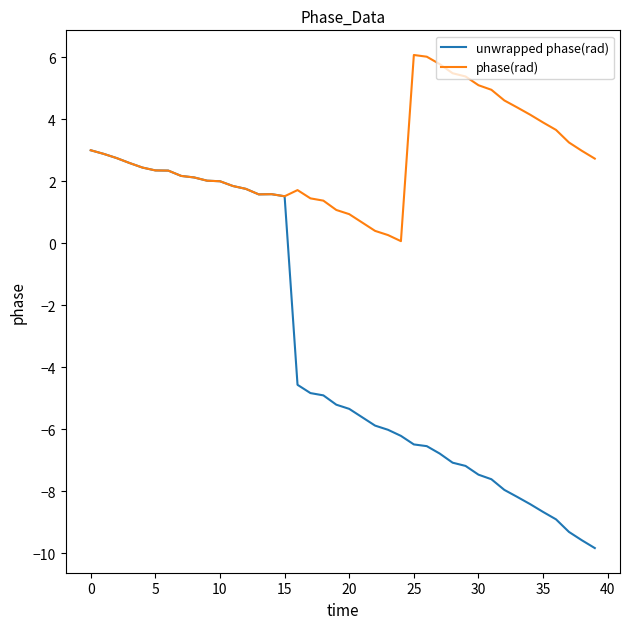

Which series has the largest range (max minus min)?

unwrapped phase(rad)